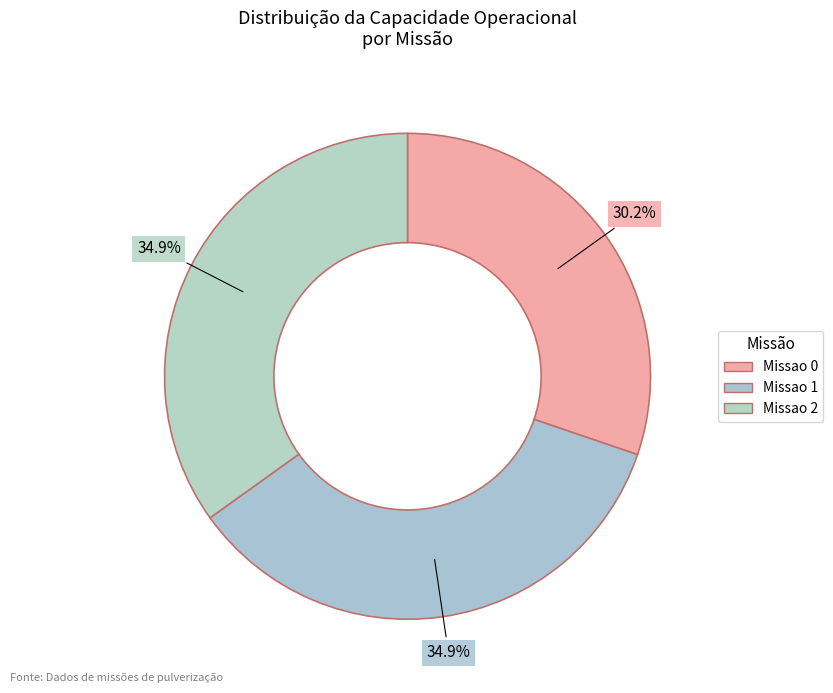

Which category has the biggest portion of the pie?

Missao 2